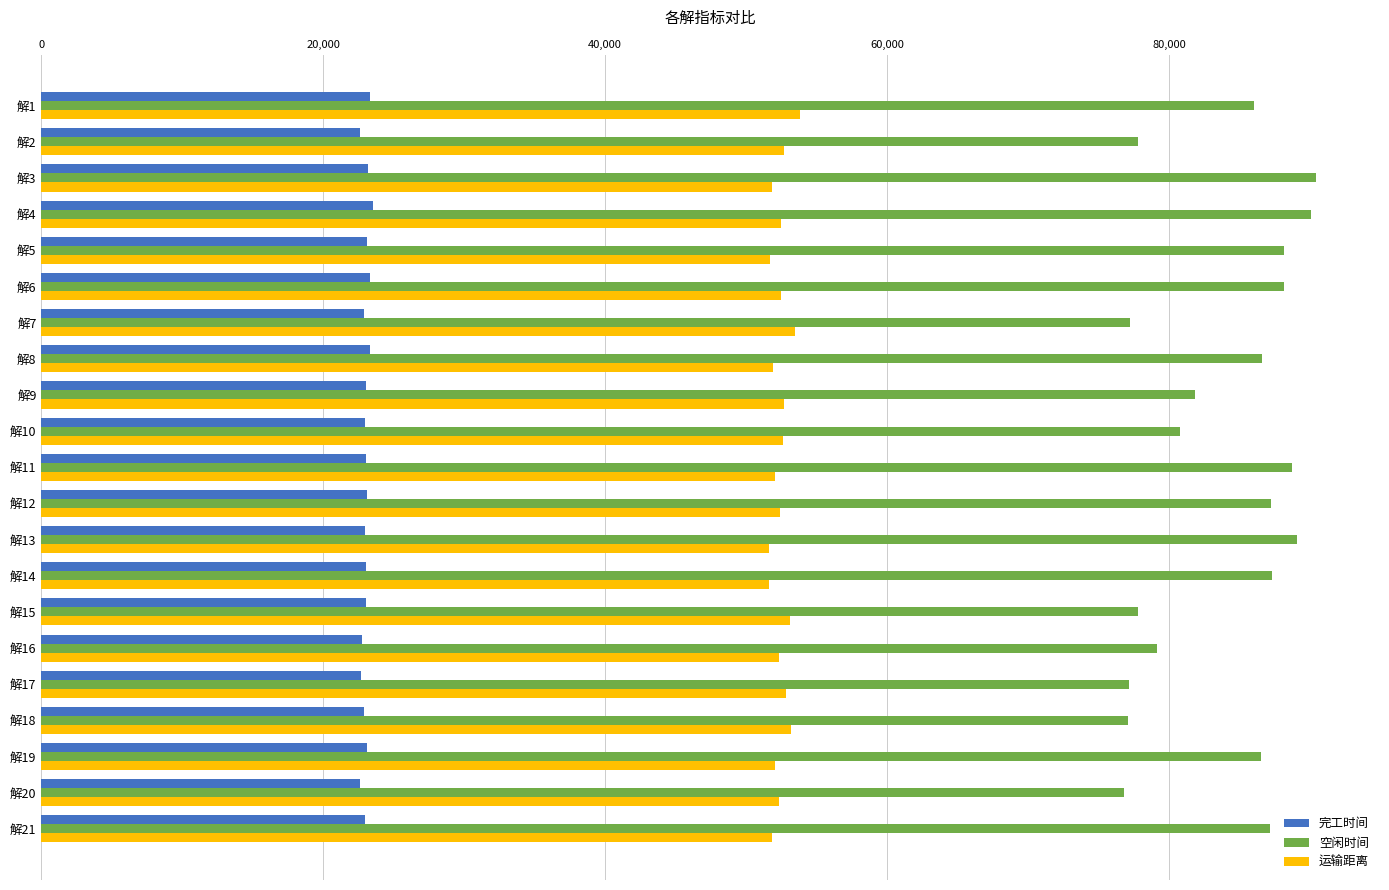

What is the average value of the 运输距离 series?

52427.8